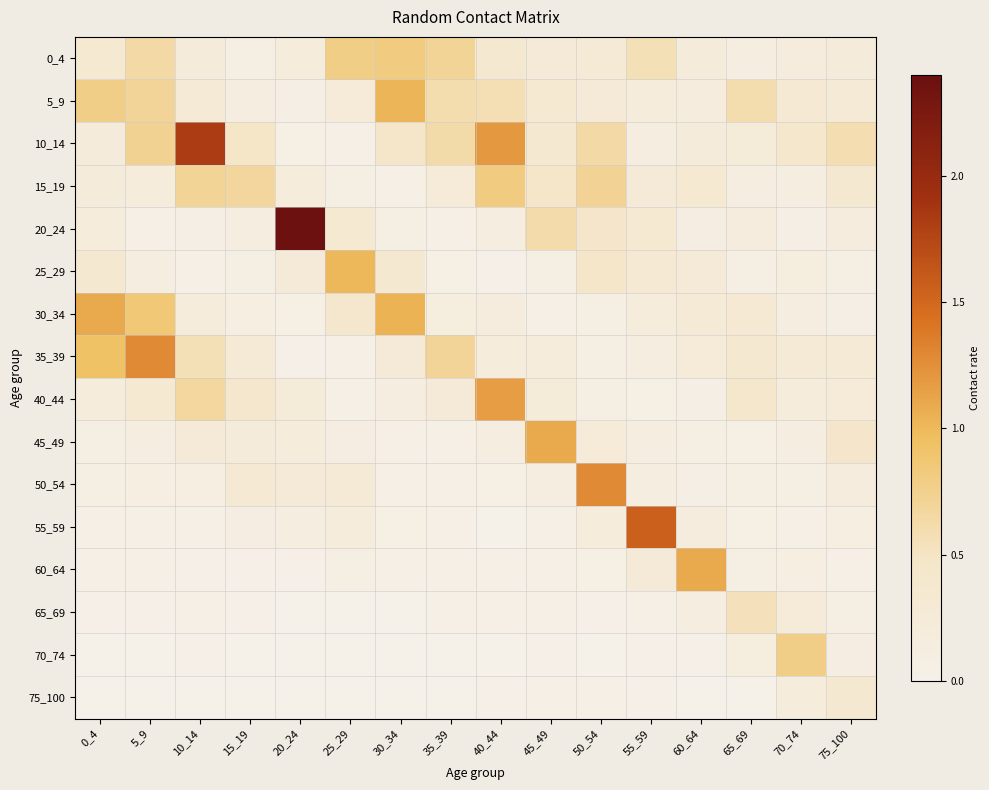

Count the number of categories in the chart.

16